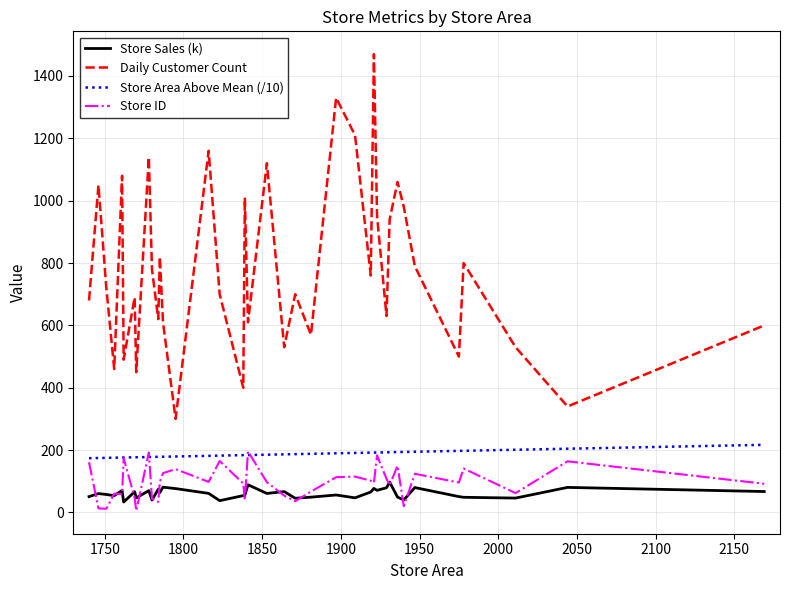

True or false: Daily Customer Count has more than 2 points higher than both neighbors.

True